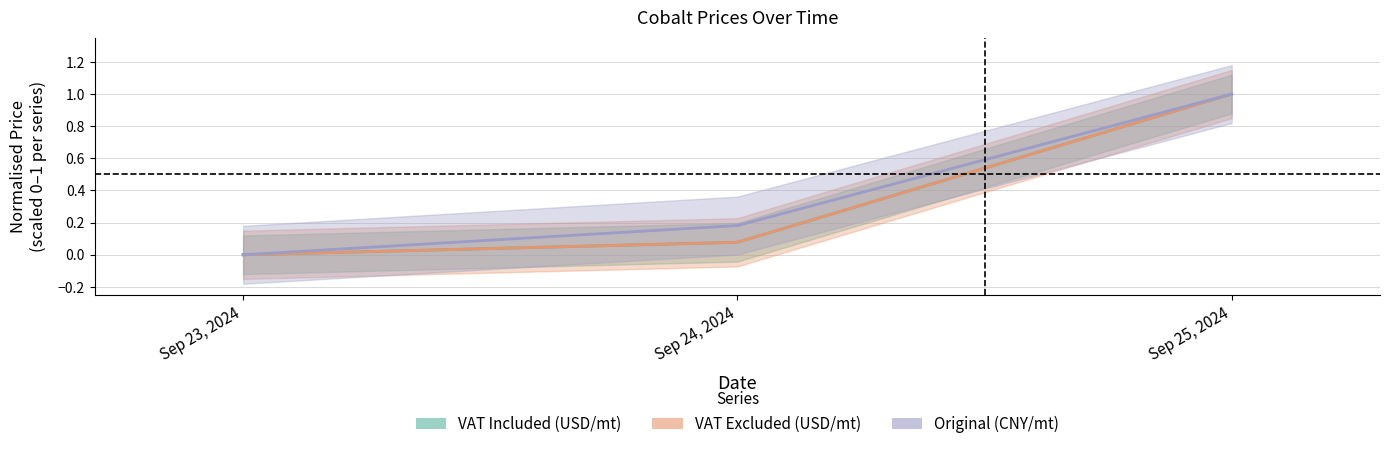

Does the chart display data point markers on the line(s)?

No